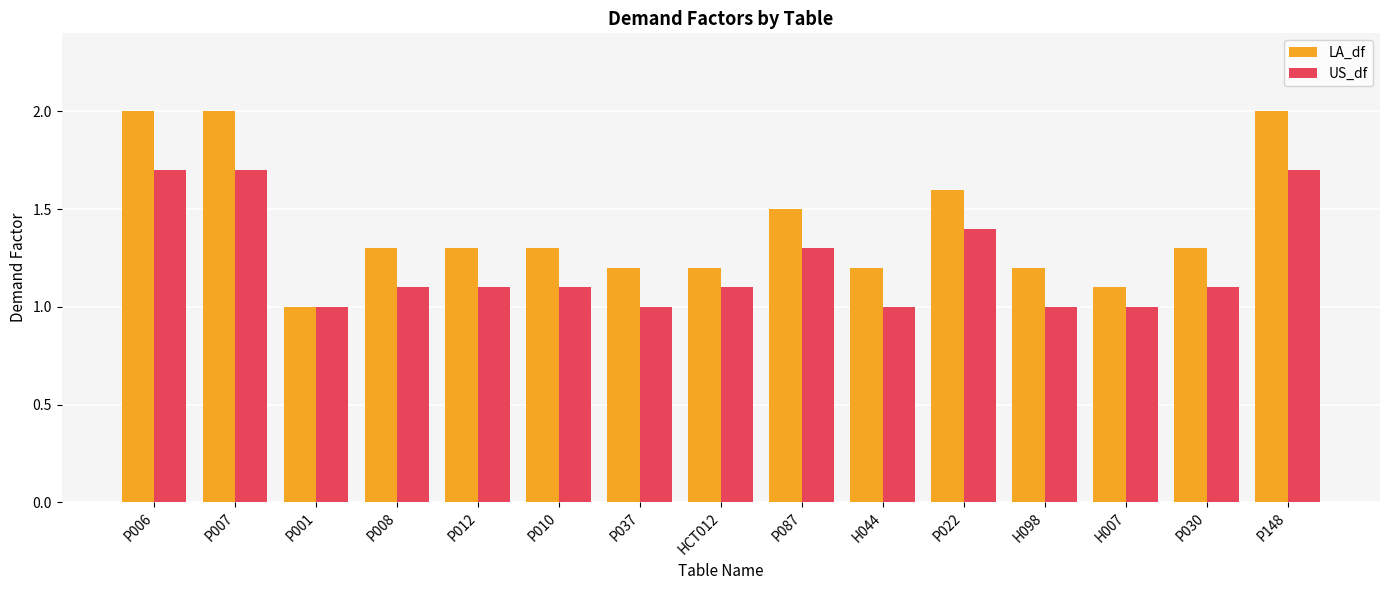

Which series changed the most between P010 and H007?

LA_df